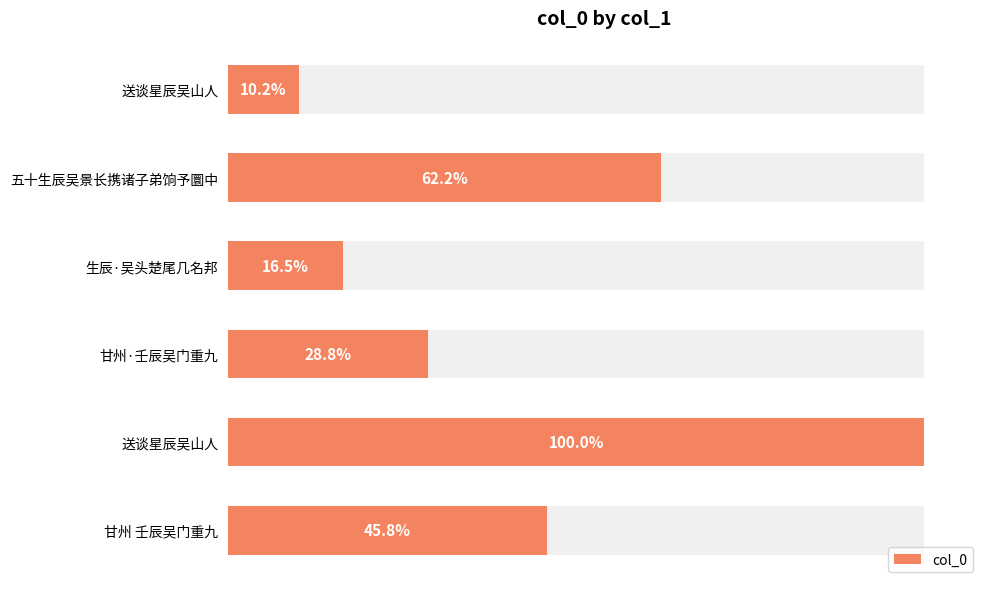

Are the bars grouped side by side (vs. stacked)?

No